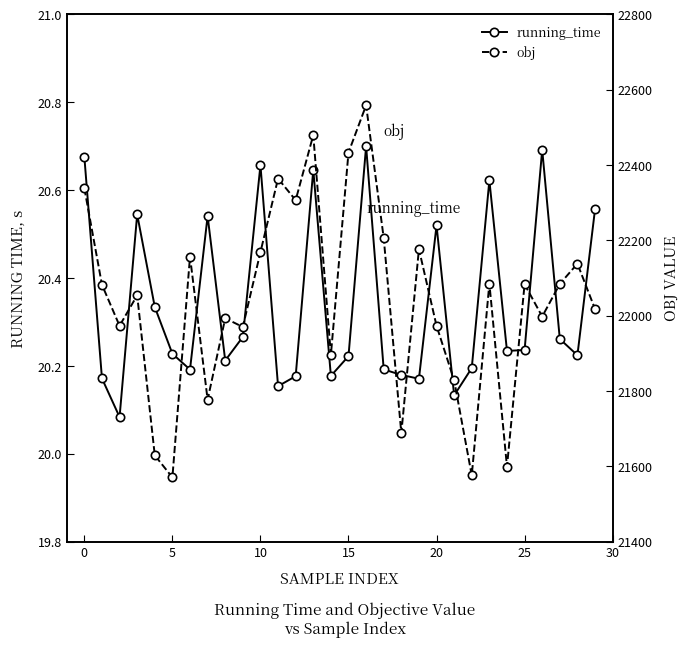

What are all the series names shown in the legend?

running_time, obj